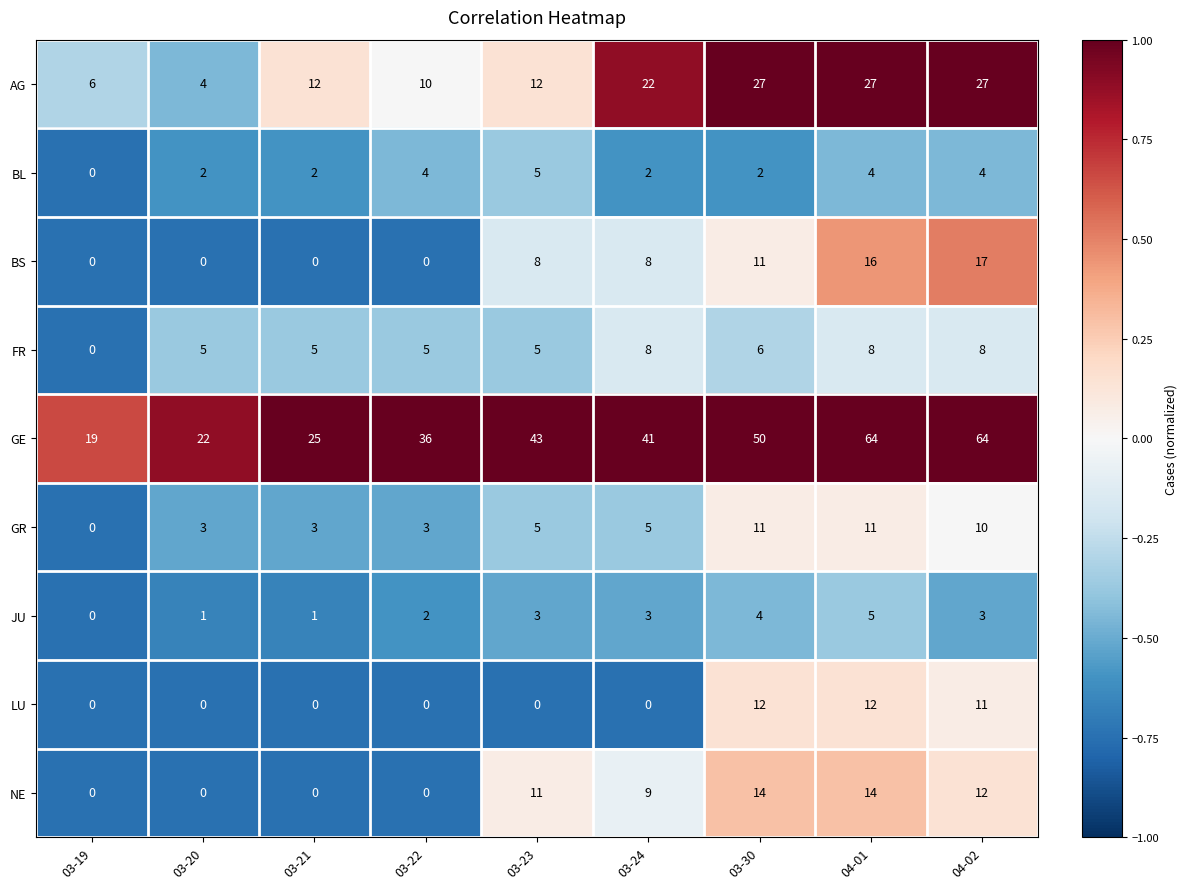

Which series has the largest total across all categories?

GE